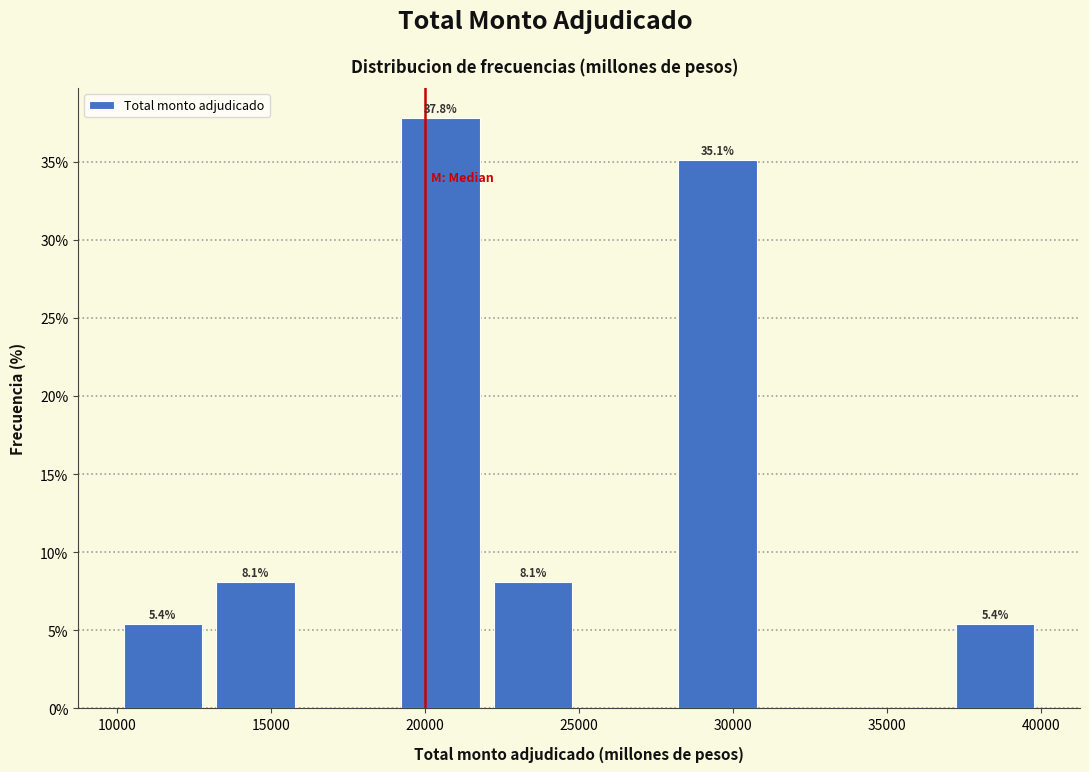

Which range on the x-axis has the tallest bar?

19000 to 22000